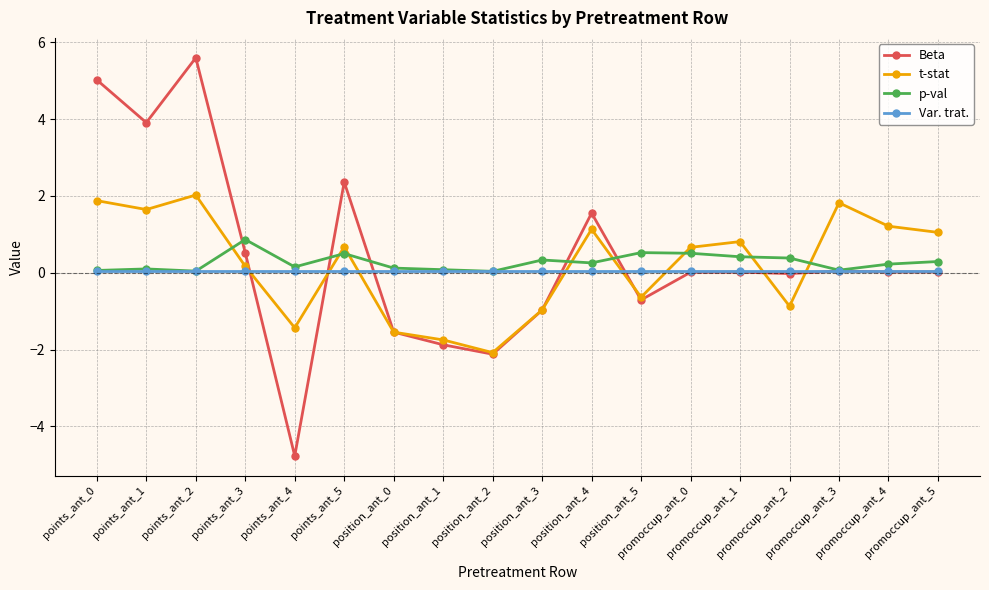

What is the approximate value of Beta at position_ant_2?

-2.1